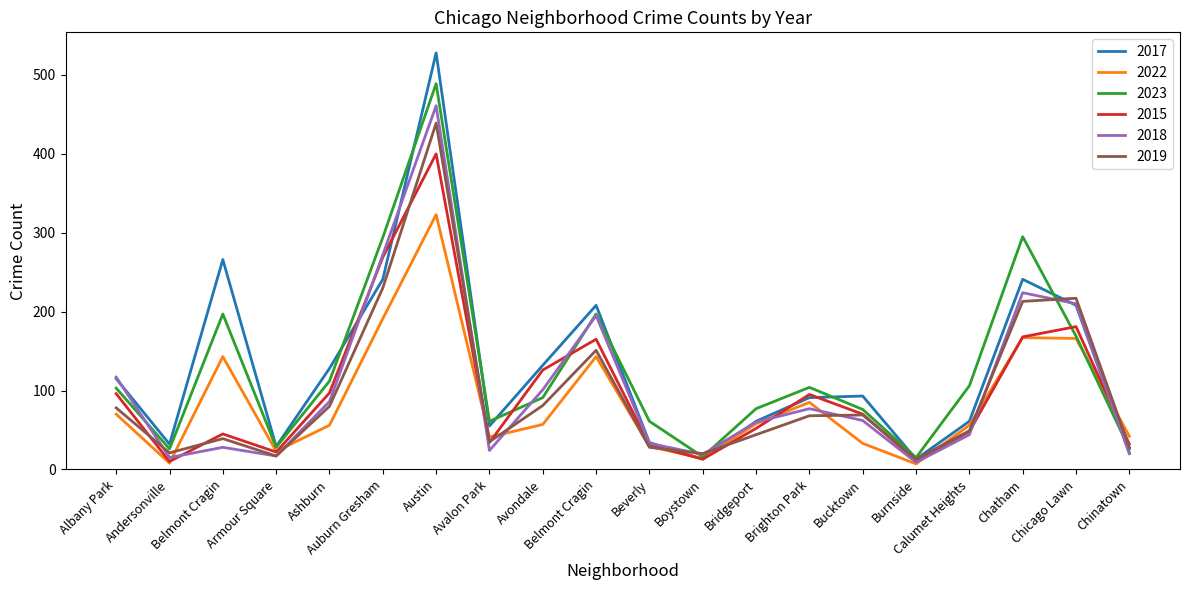

Rank the series by their maximum value, from lowest to highest.

2022, 2015, 2019, 2018, 2023, 2017